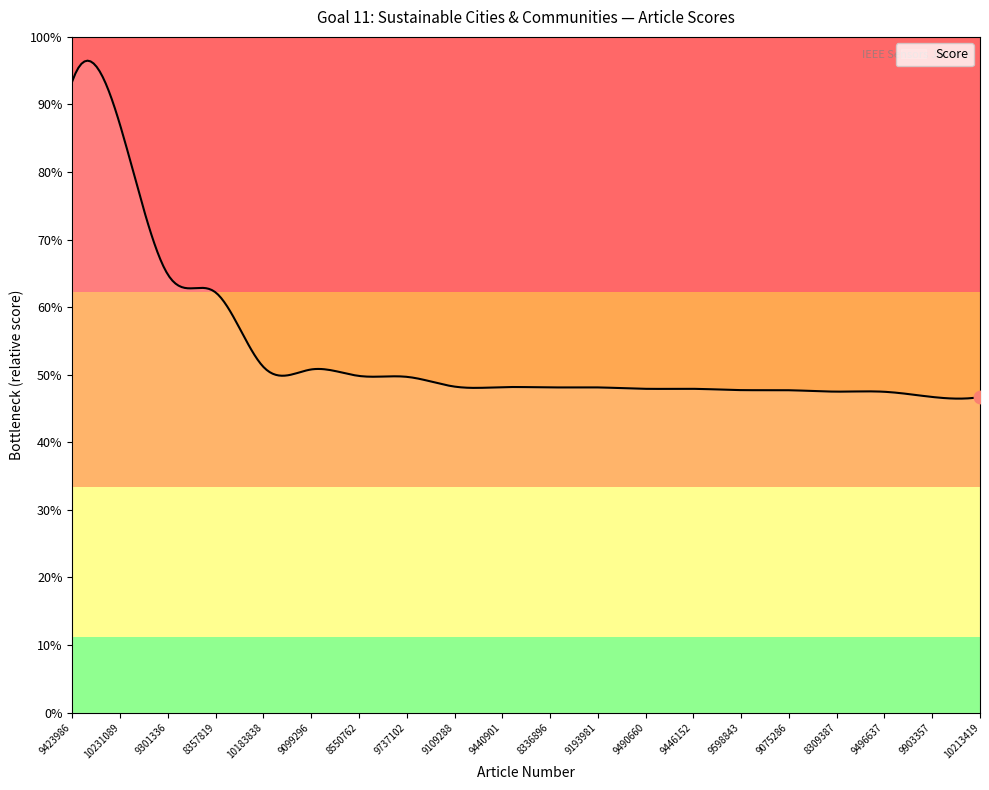

Is this an area chart (filled region under the line)?

Yes